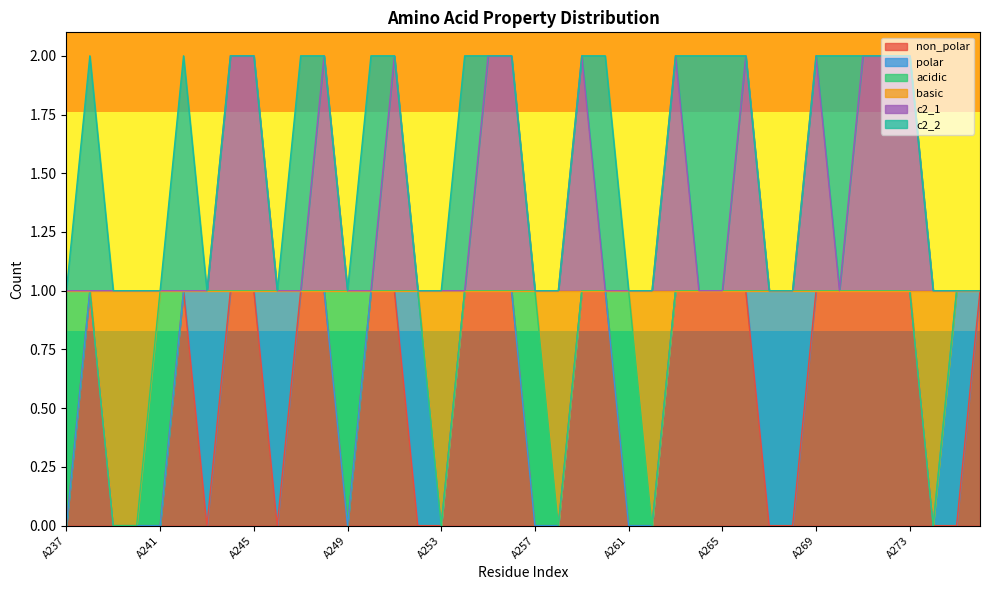

Which has a higher value, A255 or A273?

A255